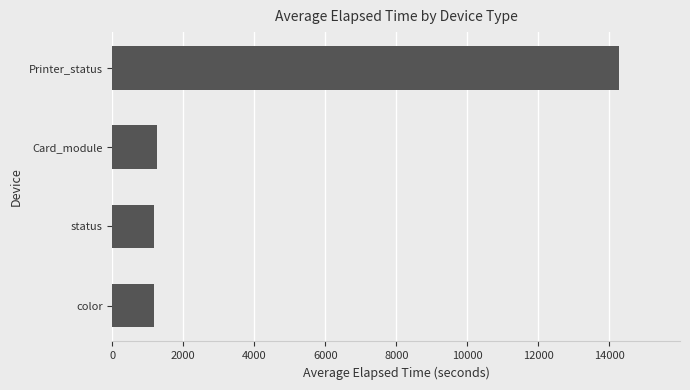

The value at color is 1185. True or false?

True